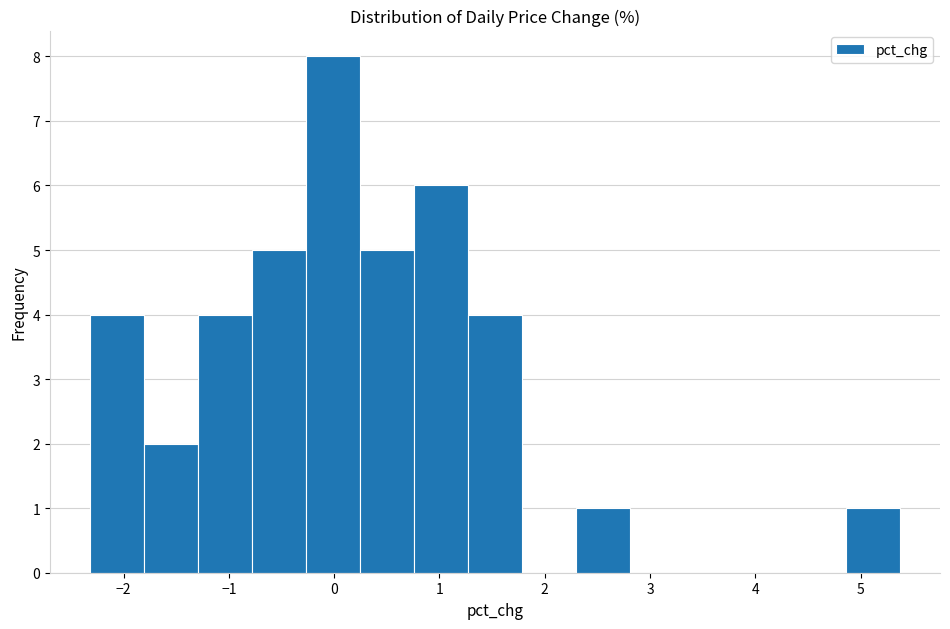

Which range on the x-axis has the tallest bar?

-0.3 to 0.2